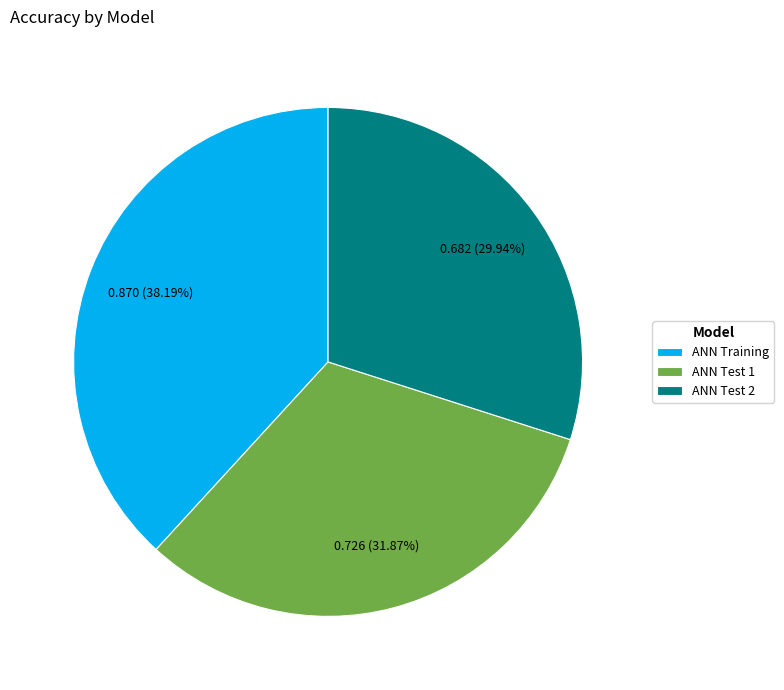

Is ANN Test 1 the majority of the pie?

No